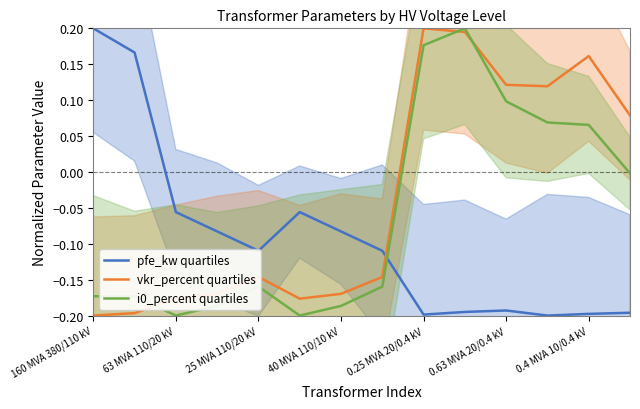

How many positive values does the vkr_percent quartiles series have?

6